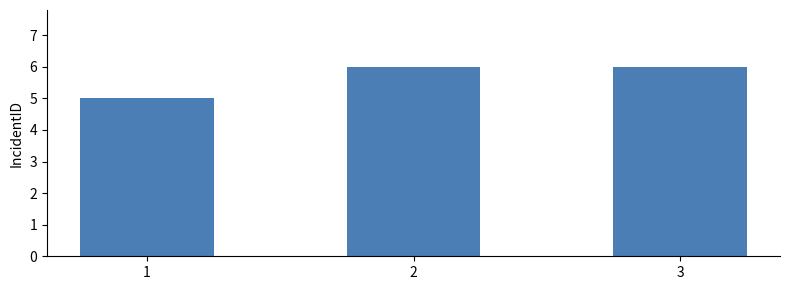

True or false: the data shows 3 at 2.

False